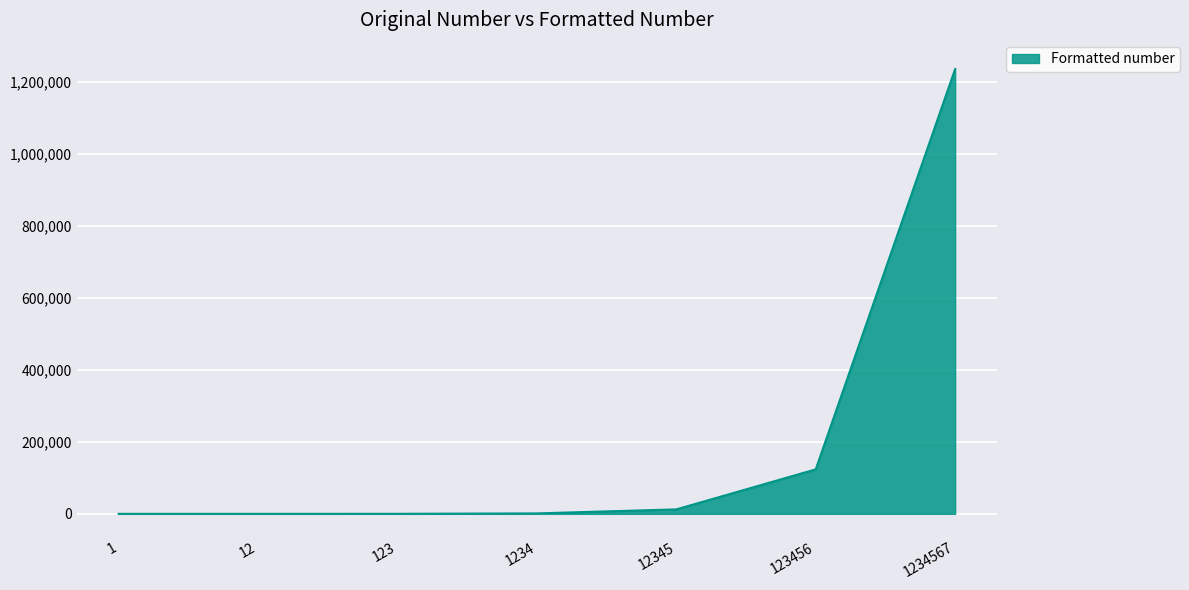

True or false: there are more than 2 points higher than both neighbors.

False